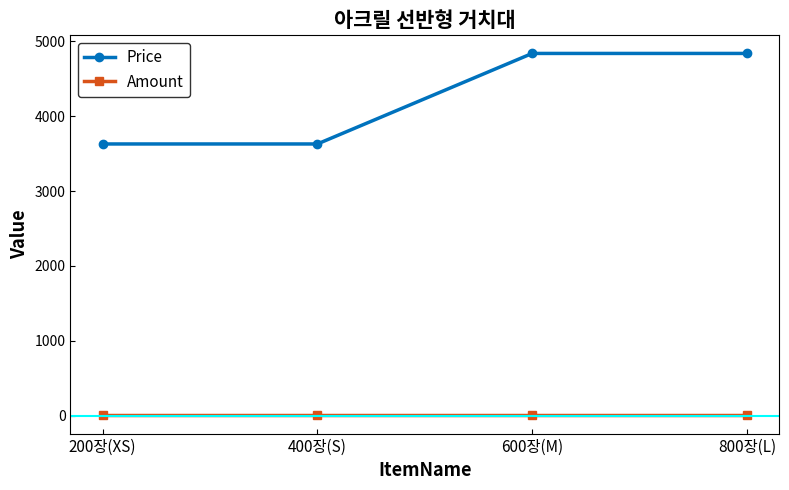

Which series has the largest range (max minus min)?

Price